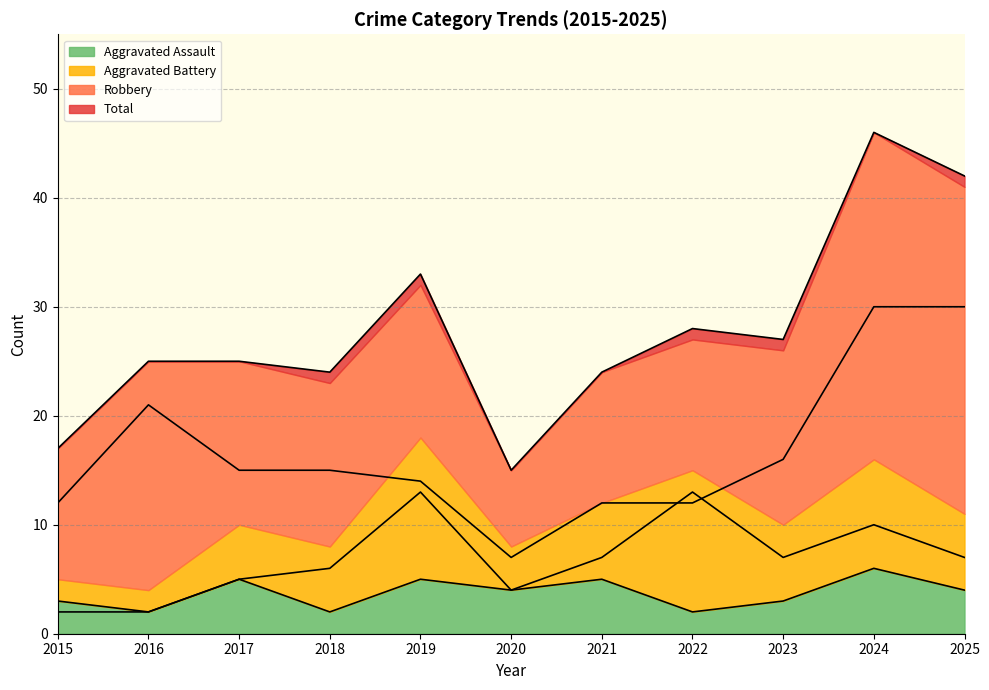

What is the lowest value of the Total series?

15